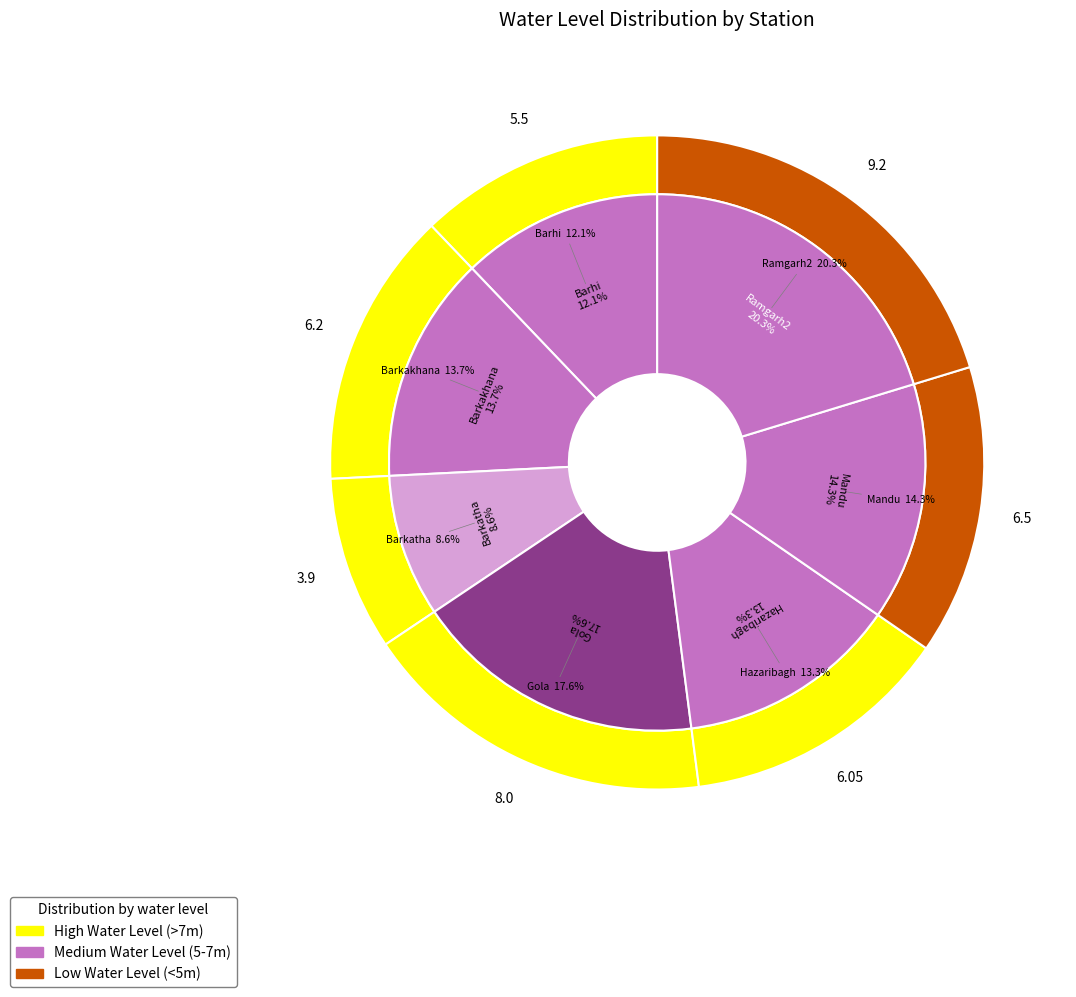

What is the ratio of the value at Gola to the value at Mandu?

1.2